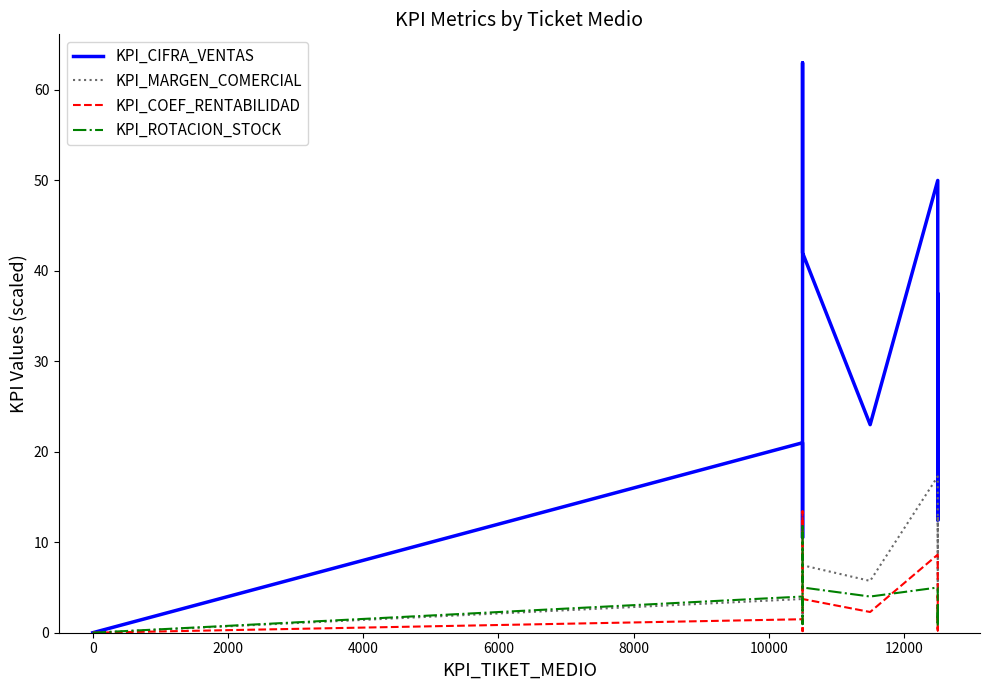

Does the chart display data point markers on the line(s)?

No